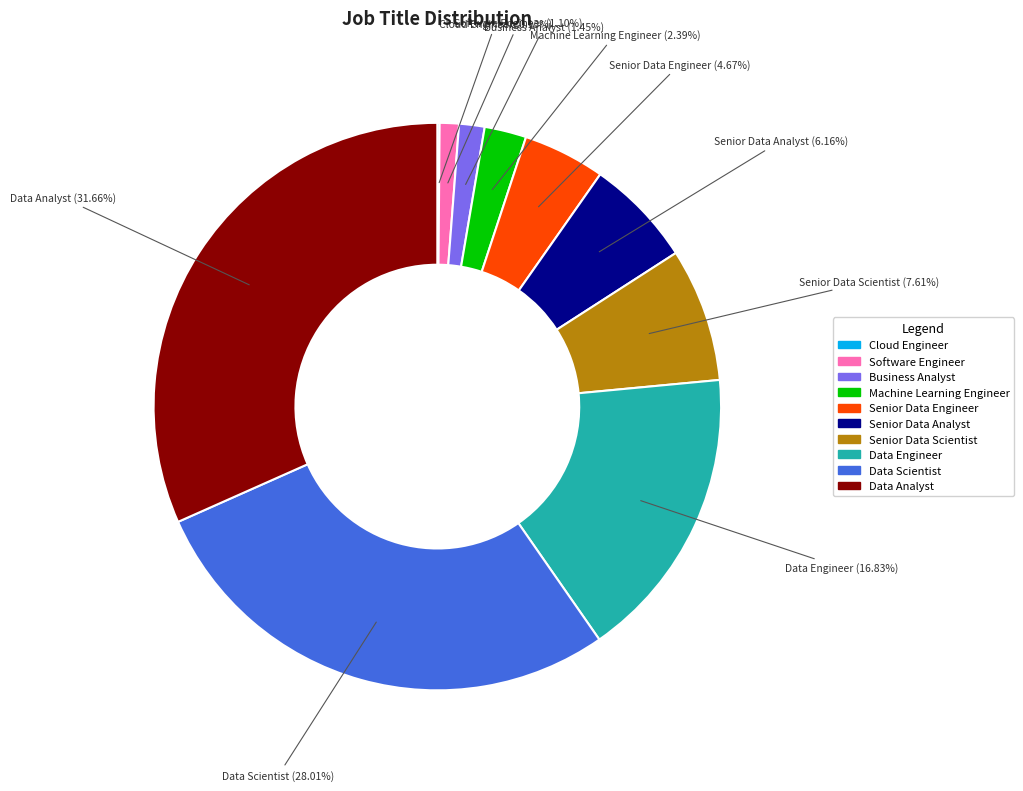

Combined, do Data Scientist and Senior Data Scientist account for over 50%?

No